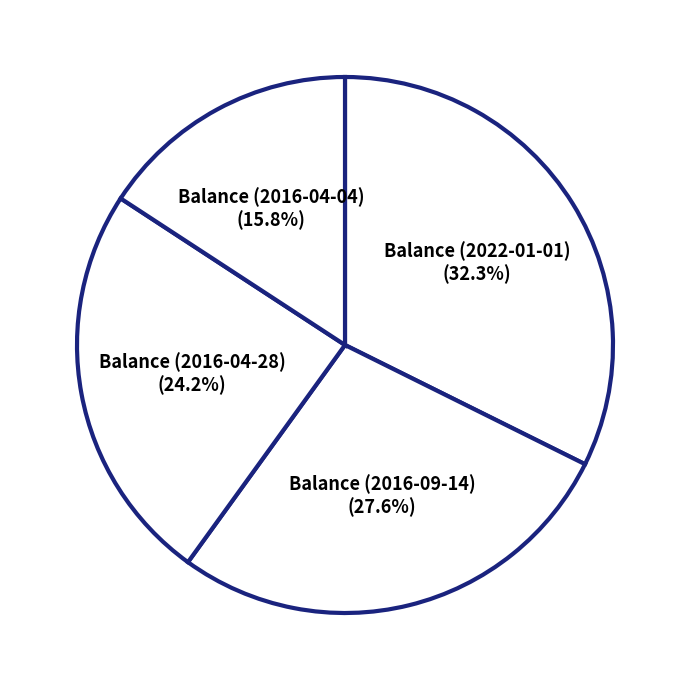

Rank the categories by value from lowest to highest.

Balance (2016-04-04), Balance (2016-04-28), Balance (2016-09-14), Balance (2022-01-01)